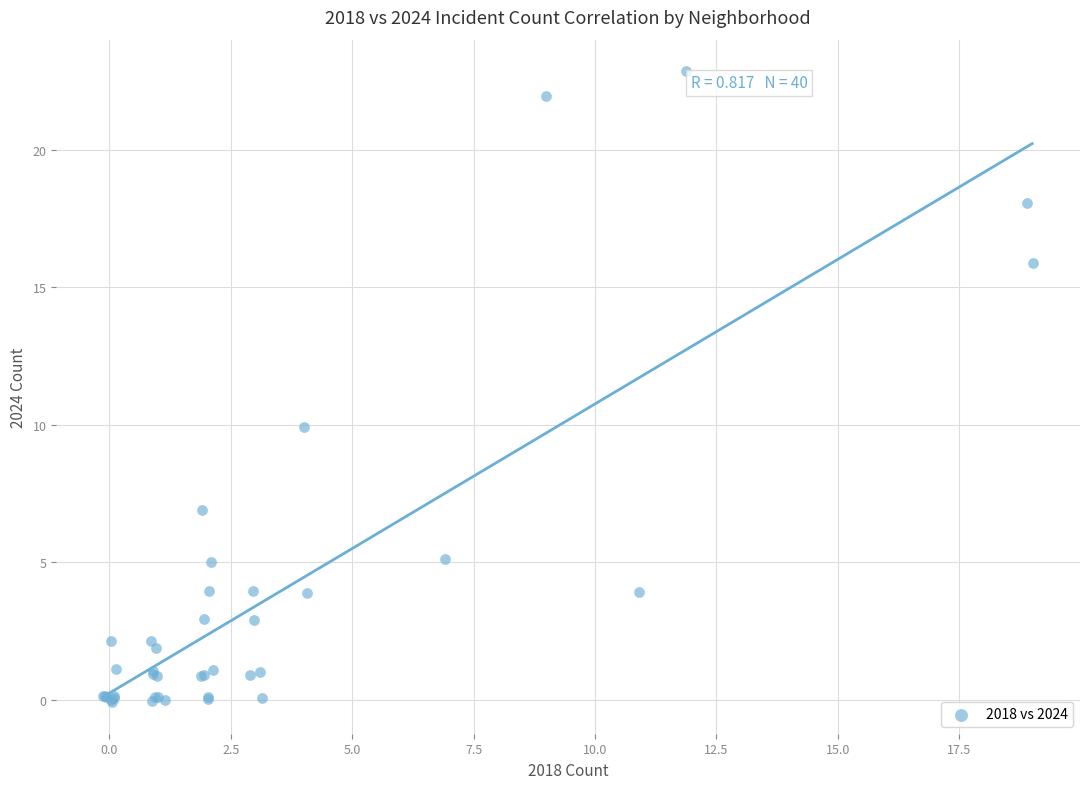

What Y value in the scatter plot is closest to 11?

9.9